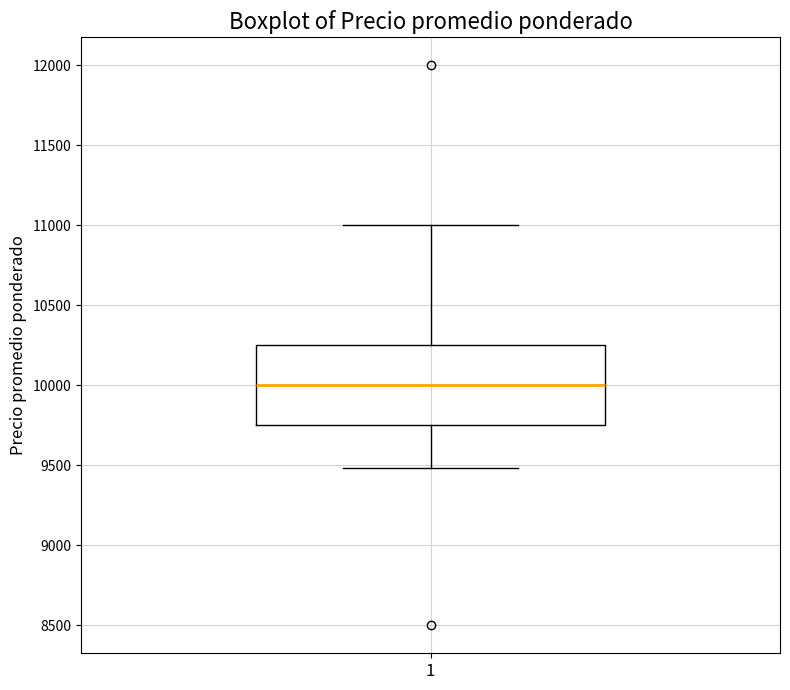

Transcribe this box plot: give where the median line is, the range the box spans, and where the two whiskers end, as read against the y-axis. The values are not printed on the chart, so give them approximately, as read against the axis.

median 10000, box 9750 to 10250, whiskers 9500 to 11000